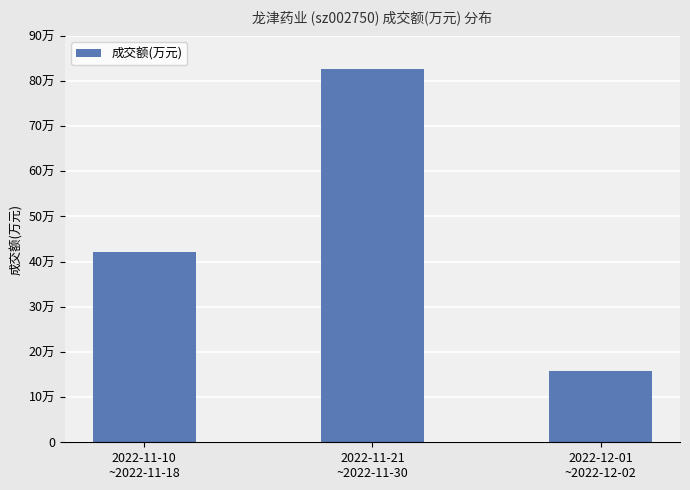

What is the ratio of the value at 2022-11-10
~2022-11-18 to the value at 2022-11-21
~2022-11-30?

0.5